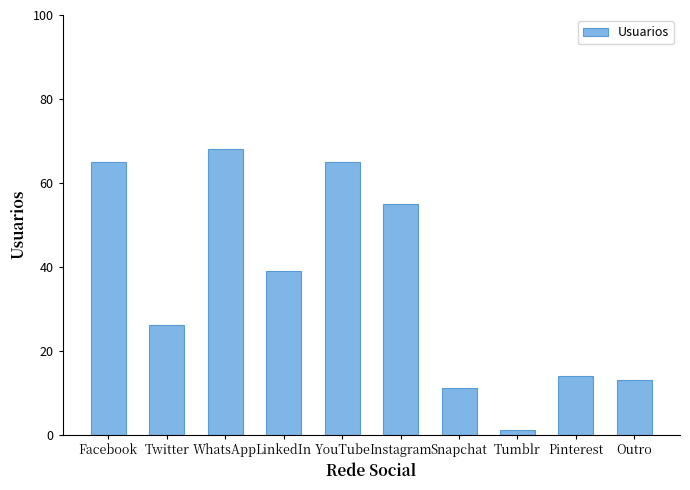

At which category does the chart reach its peak across all series?

WhatsApp